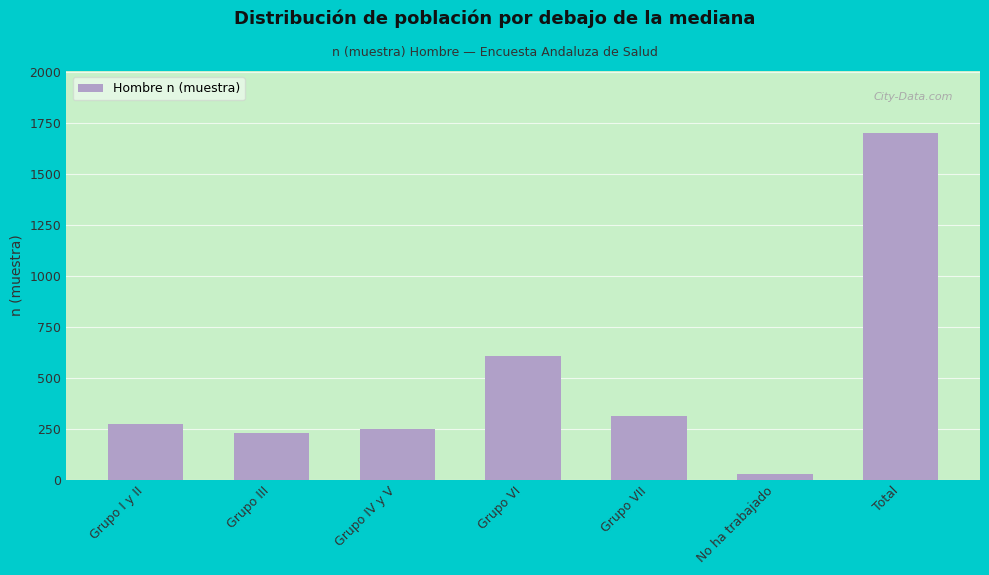

Reading right to left, list all the values displayed in this chart.

Total=1698	No ha trabajado=29	Grupo VII=311	Grupo VI=607	Grupo IV y V=249	Grupo III=228	Grupo I y II=274